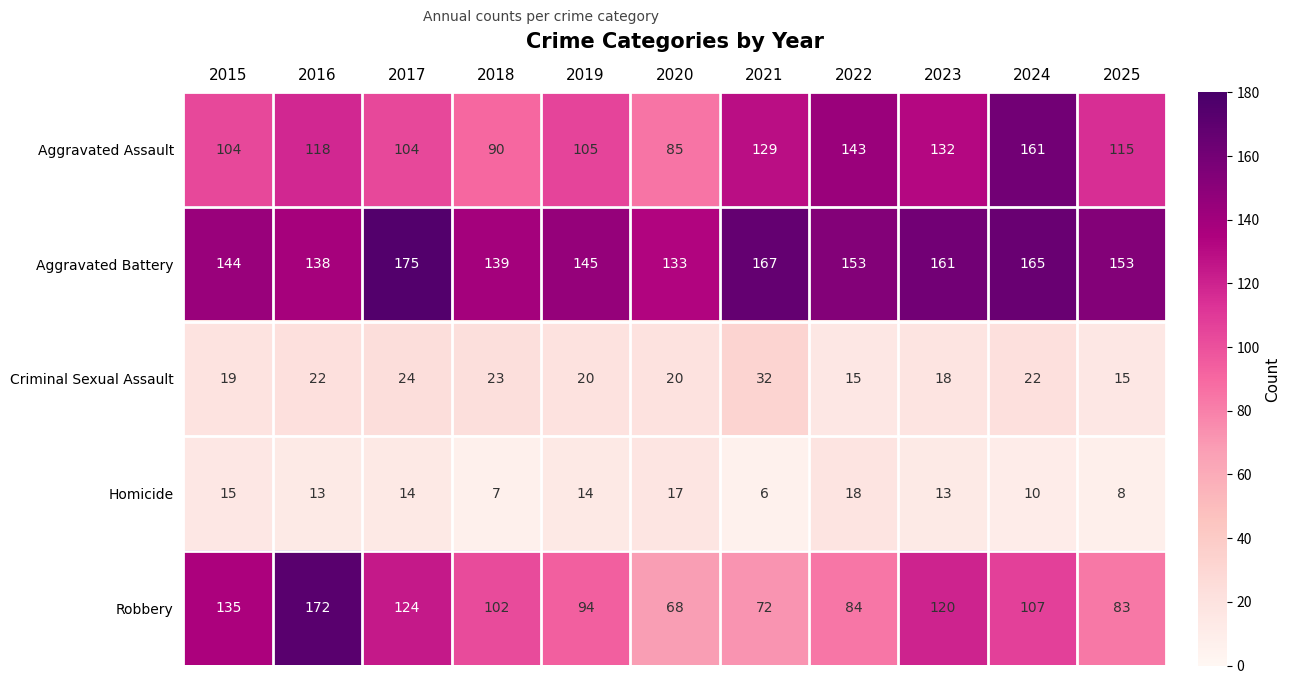

True or false: Aggravated Battery has a value of 167 at 2021.

True